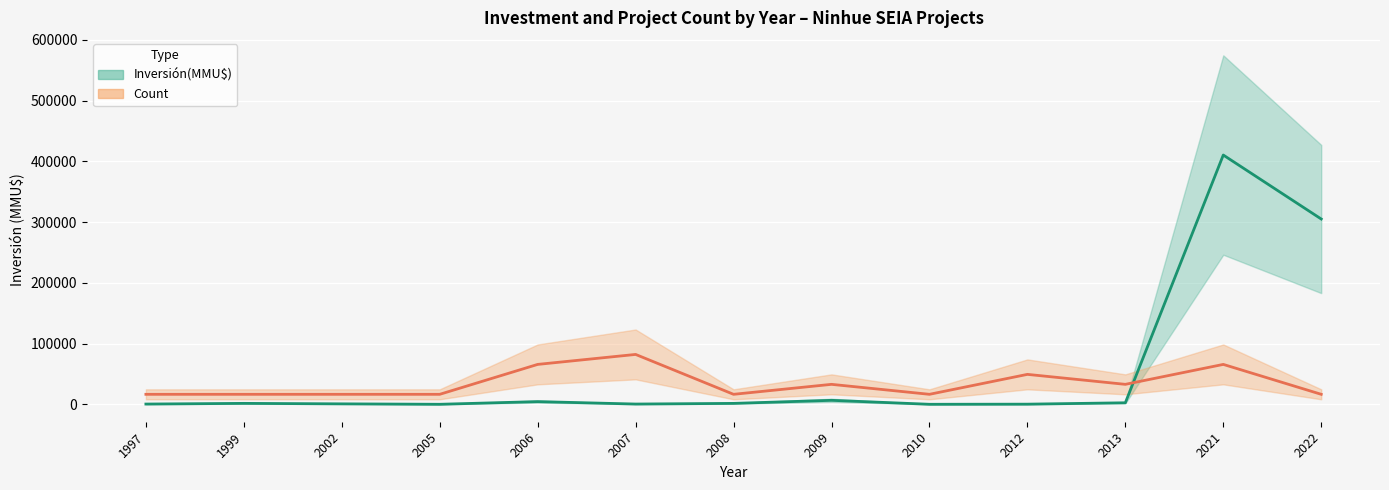

What is the sum of all Inversión(MMU$) values?

733379.0